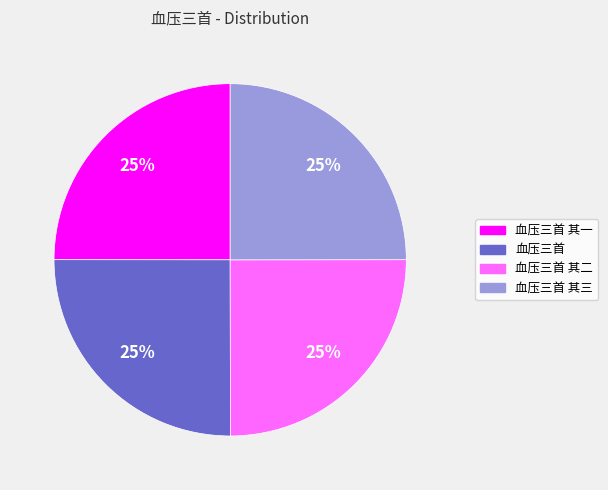

Is it true that 血压三首 其三 is 16% of the pie?

False